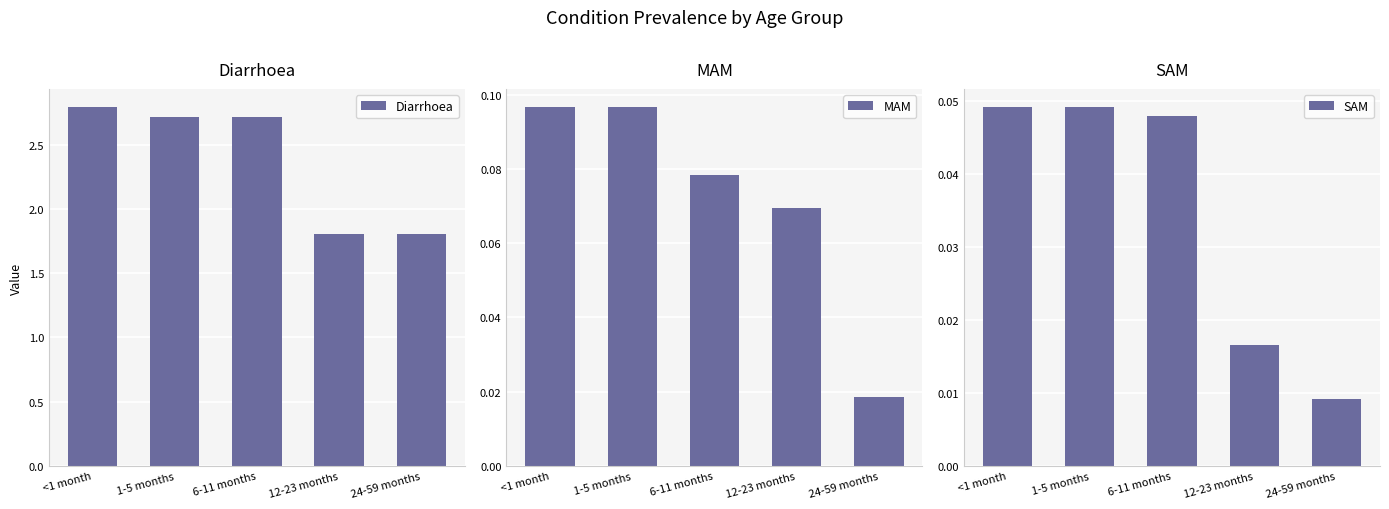

Reading left to right, what are all the values shown in this chart?

Diarrhoea: 2.8	2.7	2.7	1.8	1.8
MAM: 0.1	0.1	0.1	0.1	0.0
SAM: 0.0	0.0	0.0	0.0	0.0